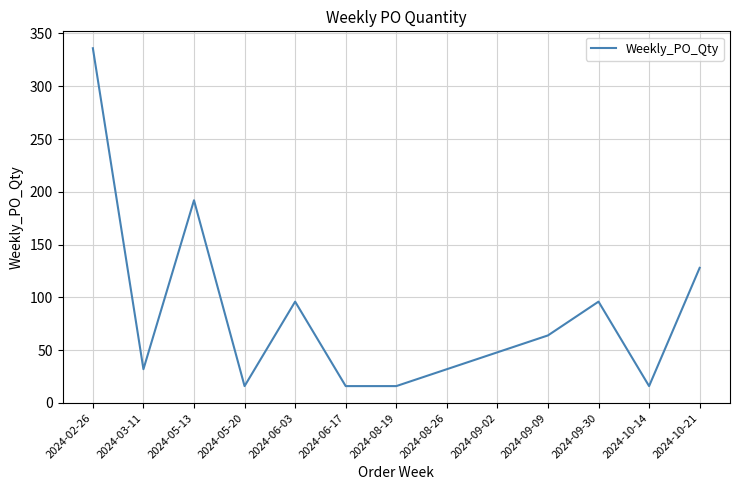

Between 2024-02-26 and 2024-09-02, which is larger?

2024-02-26